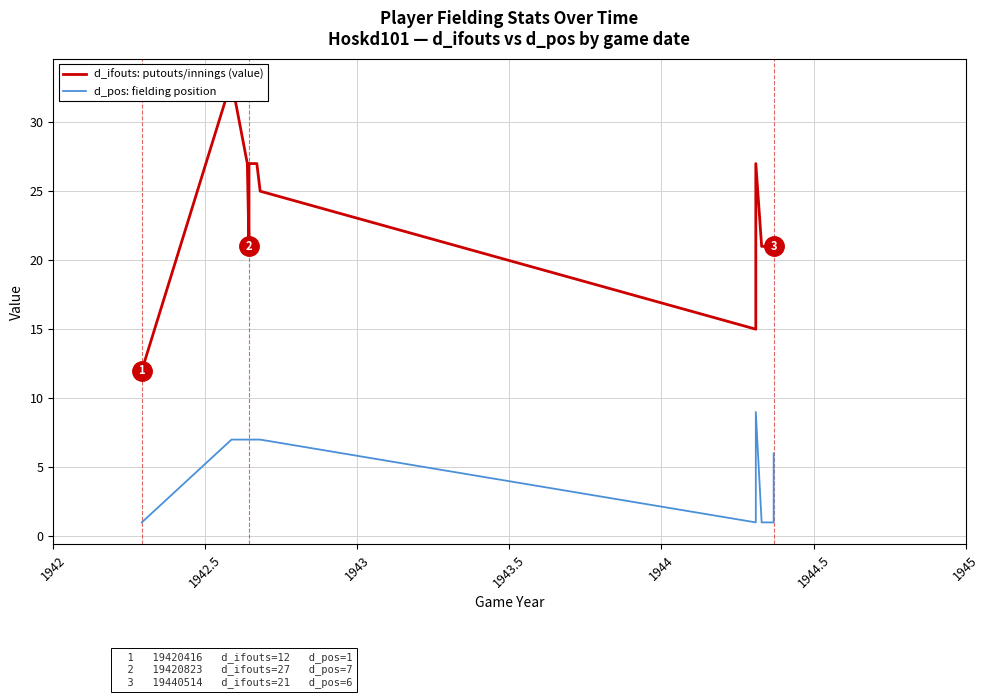

Is the value of d_ifouts: putouts/innings (value) at 7 greater than the value of d_pos: fielding position at 1942?

Yes